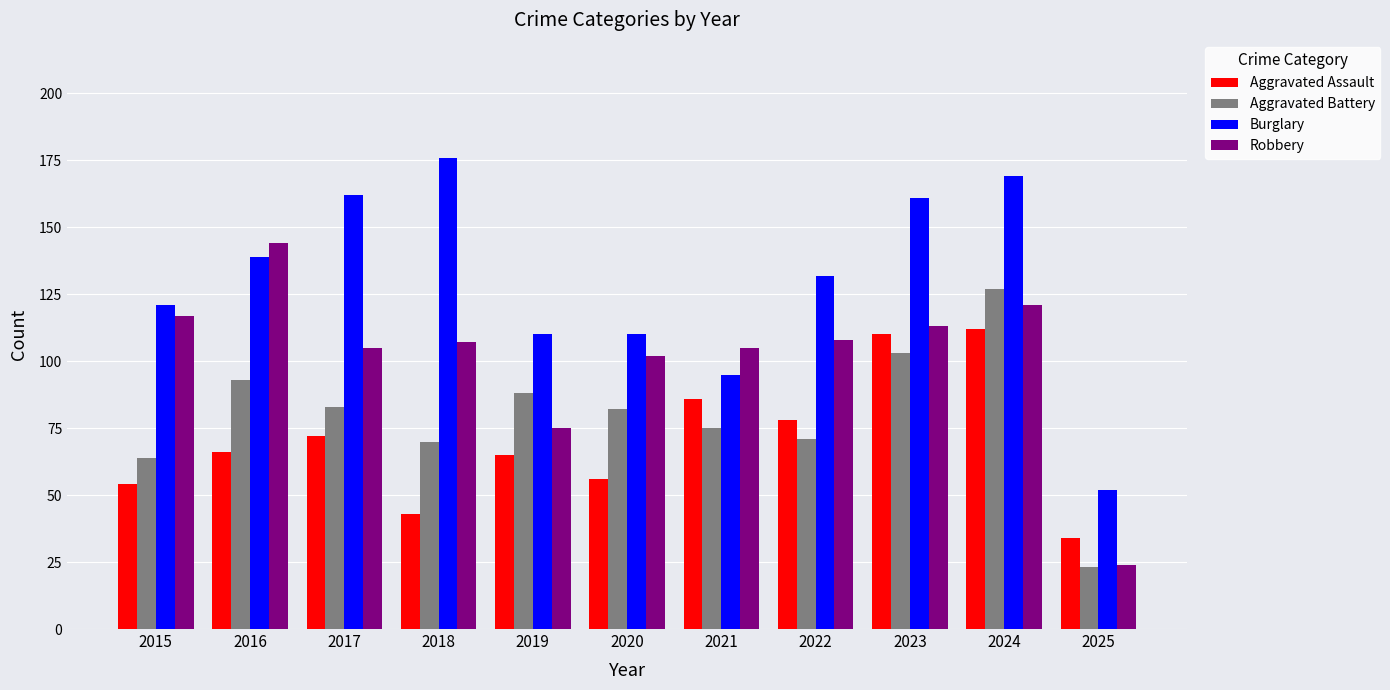

At which category is the sum across all series the highest?

2024